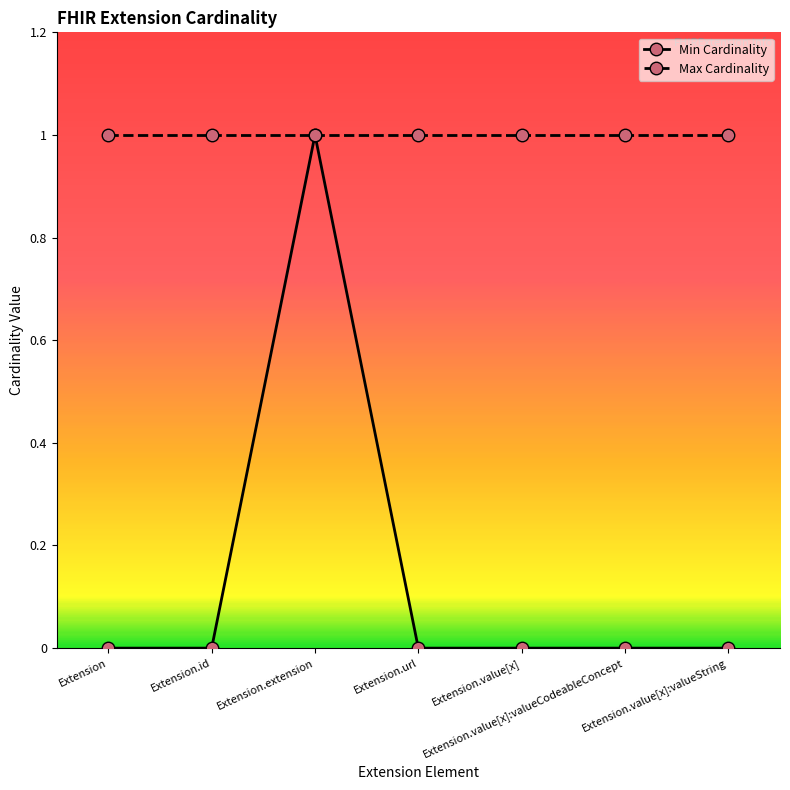

How many data points does each series have?

7